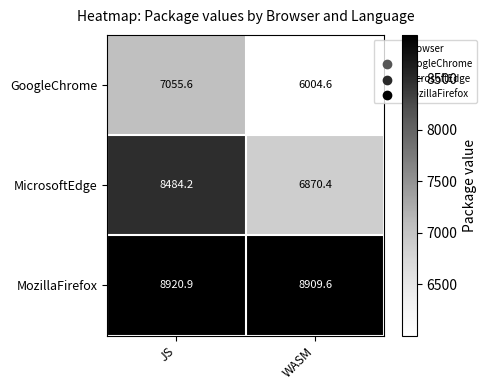

What is the average value of the GoogleChrome series?

6530.1